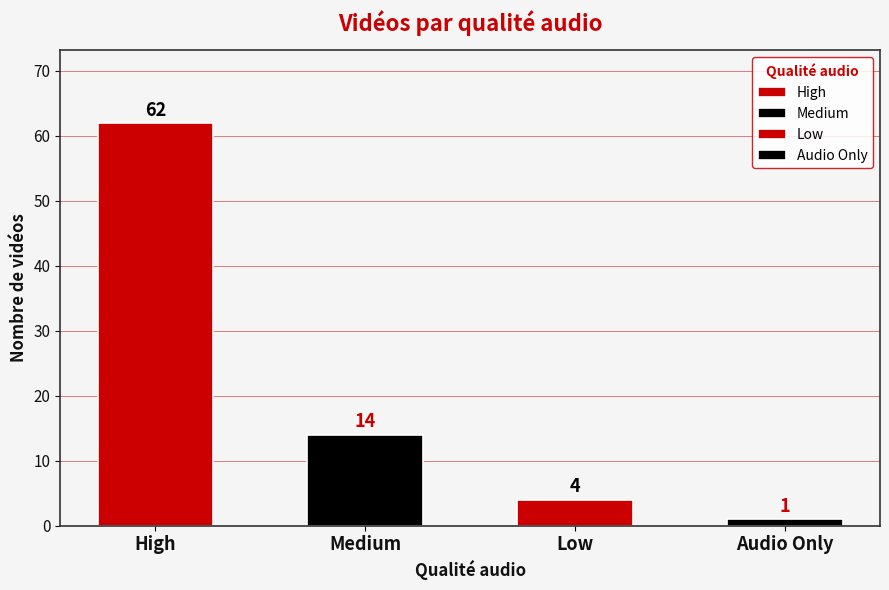

At which label does the data first exceed 14?

High